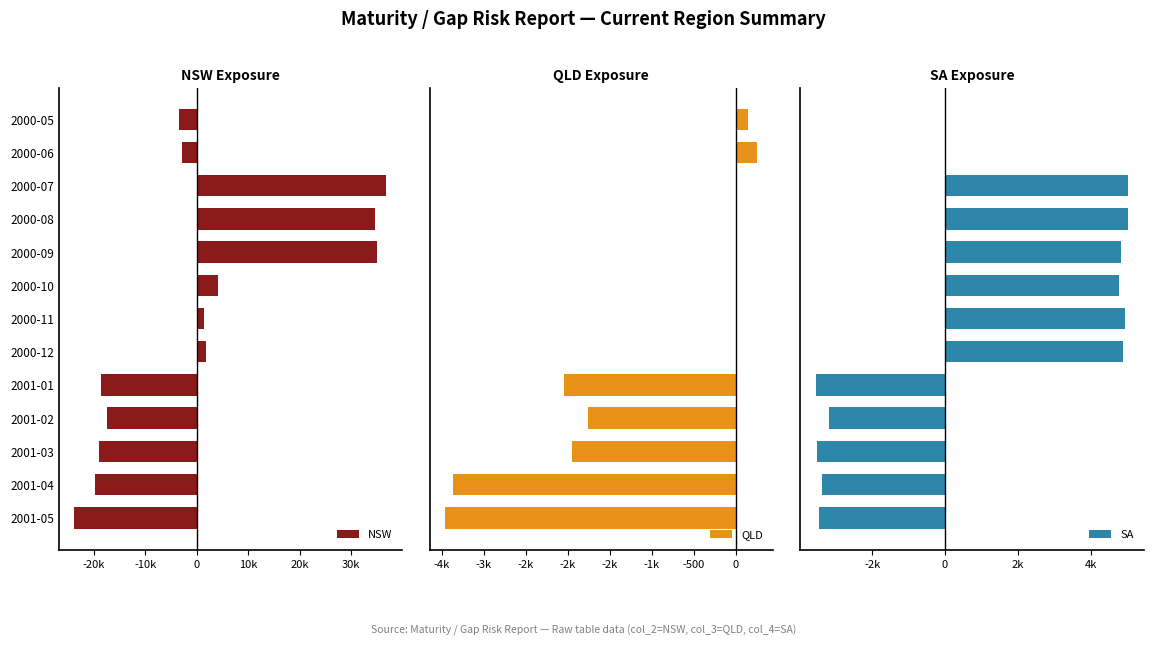

Count the number of data series in this chart.

3